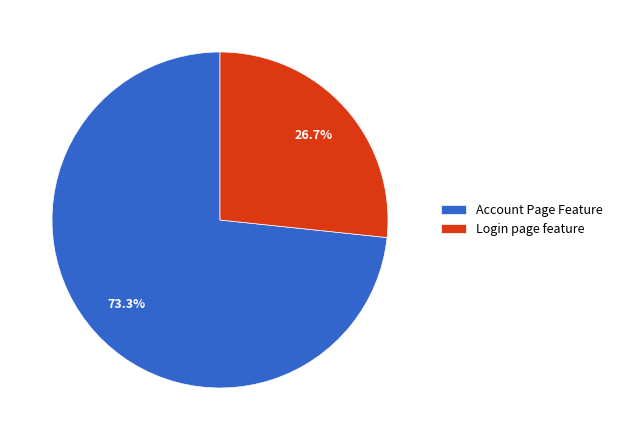

Combined, what portion of the pie is Account Page Feature and Login page feature?

100.0%